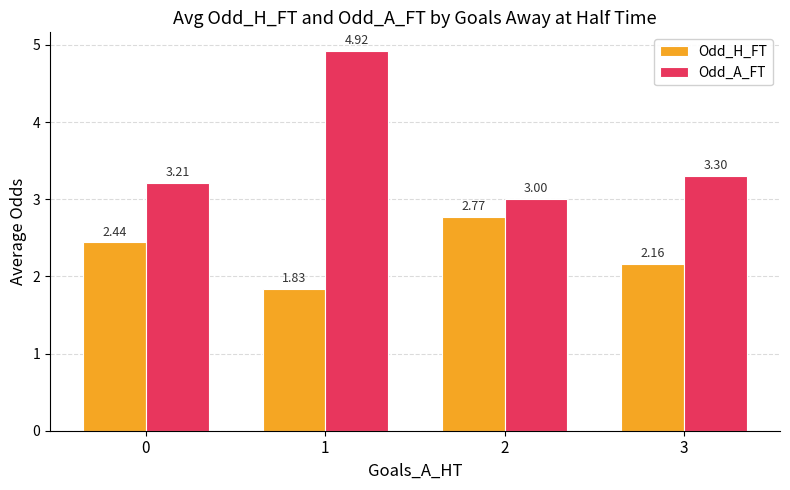

At which label is Odd_H_FT closest to 2?

3